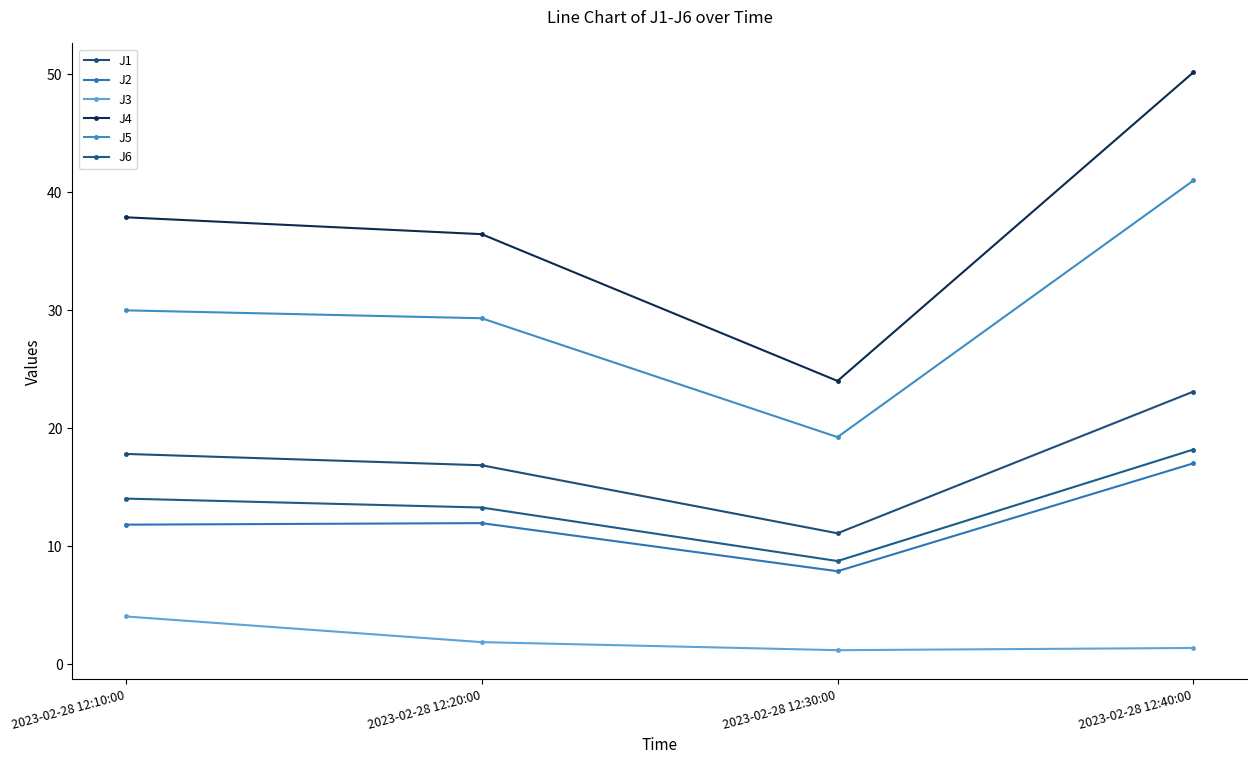

What is the sum of the J6 values at 2023-02-28 12:20:00 and 2023-02-28 12:30:00?

21.9